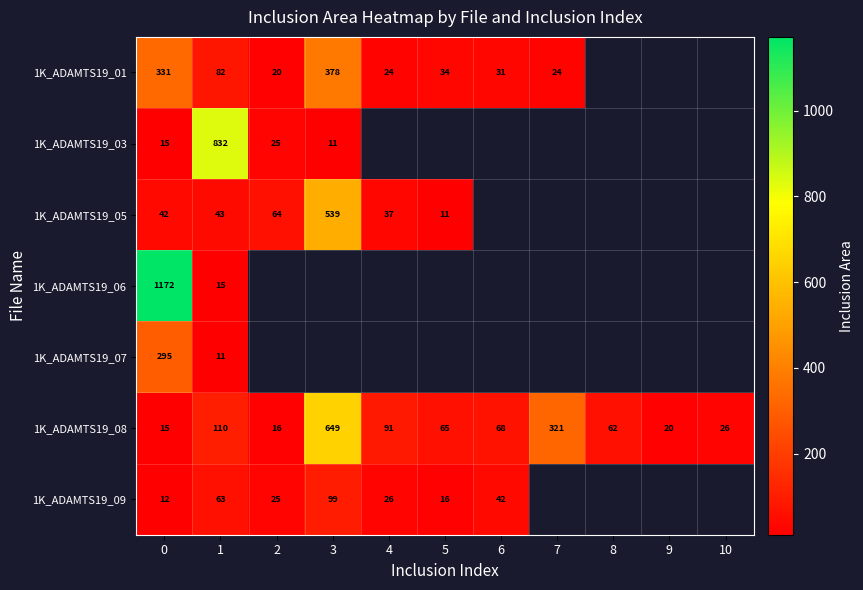

List the labels in order of row_5 value, largest first.

3, 7, 1, 4, 6, 5, 8, 10, 9, 2, 0